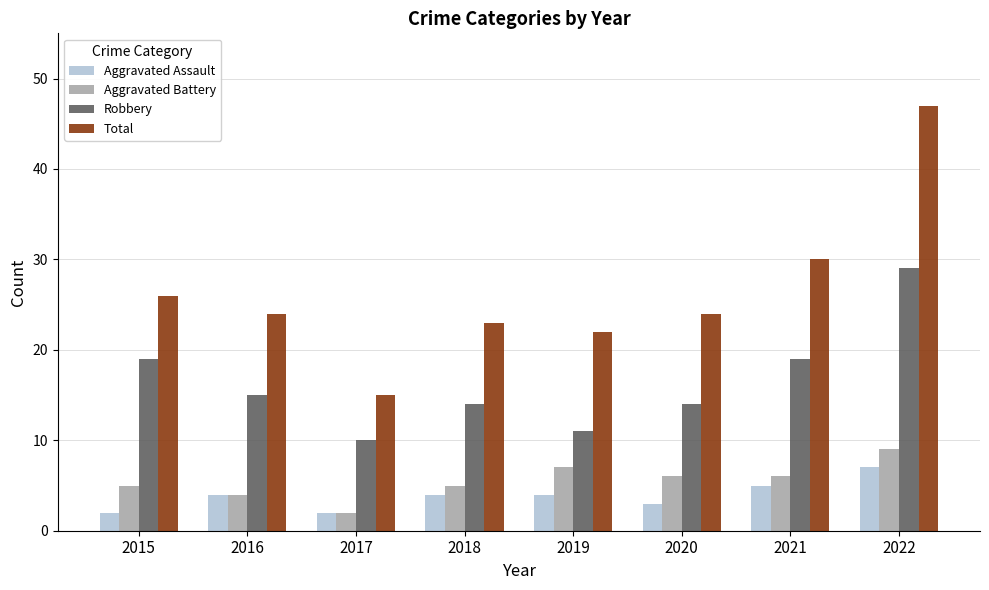

What is the difference between the second highest and second lowest values in the Total series?

8